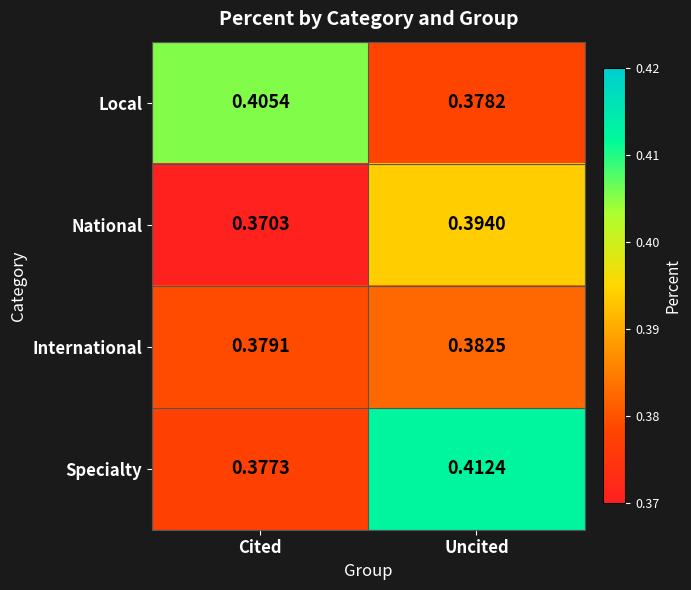

Which category has the lowest value in the International series?

Cited